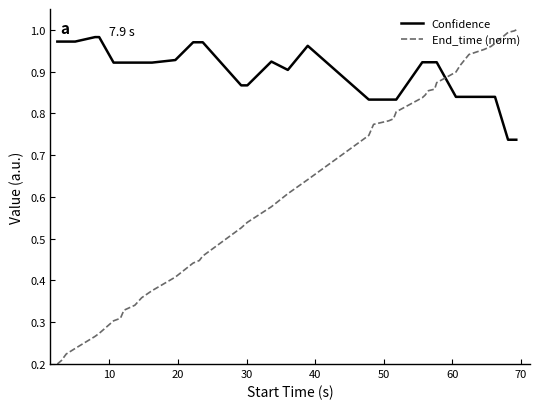

Which series ends up on top after the final intersection of End_time (norm) and Confidence?

End_time (norm)